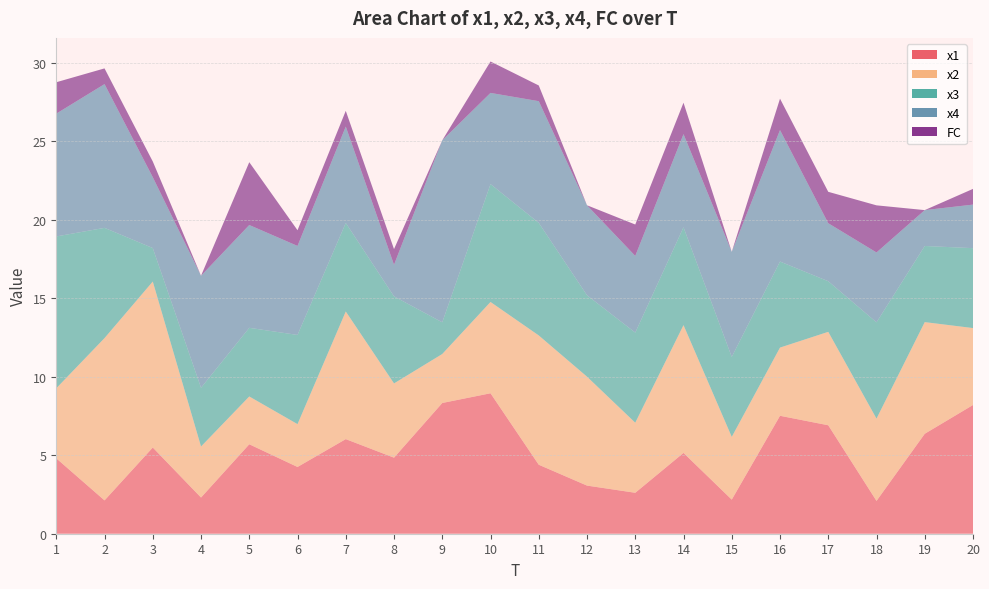

At 14, list the series in order from smallest to largest.

FC, x1, x4, x3, x2